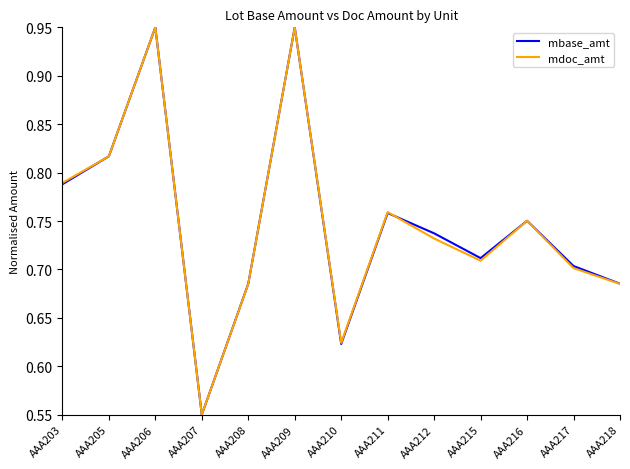

Which category has the lowest value in the mbase_amt series?

AAA207